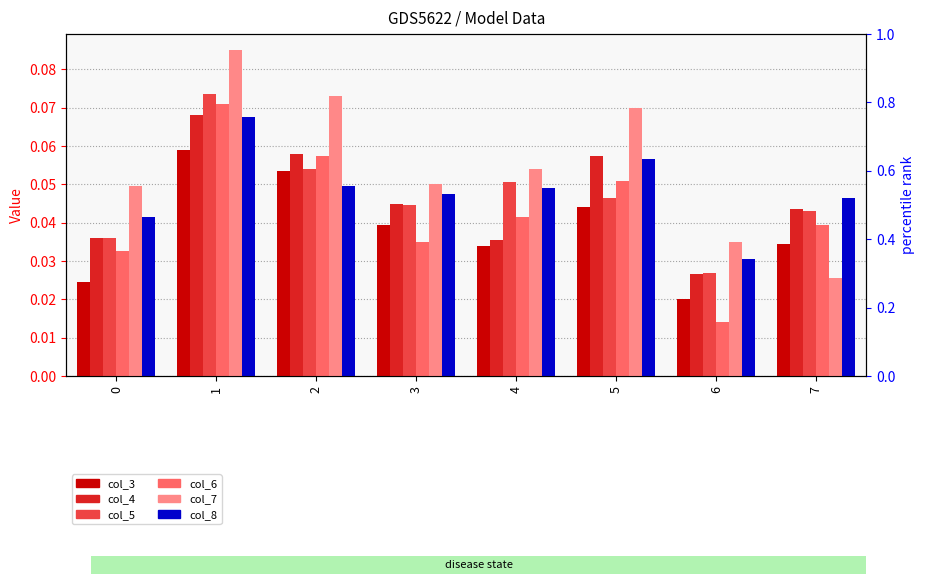

What is the total value across all series at 3?

0.3